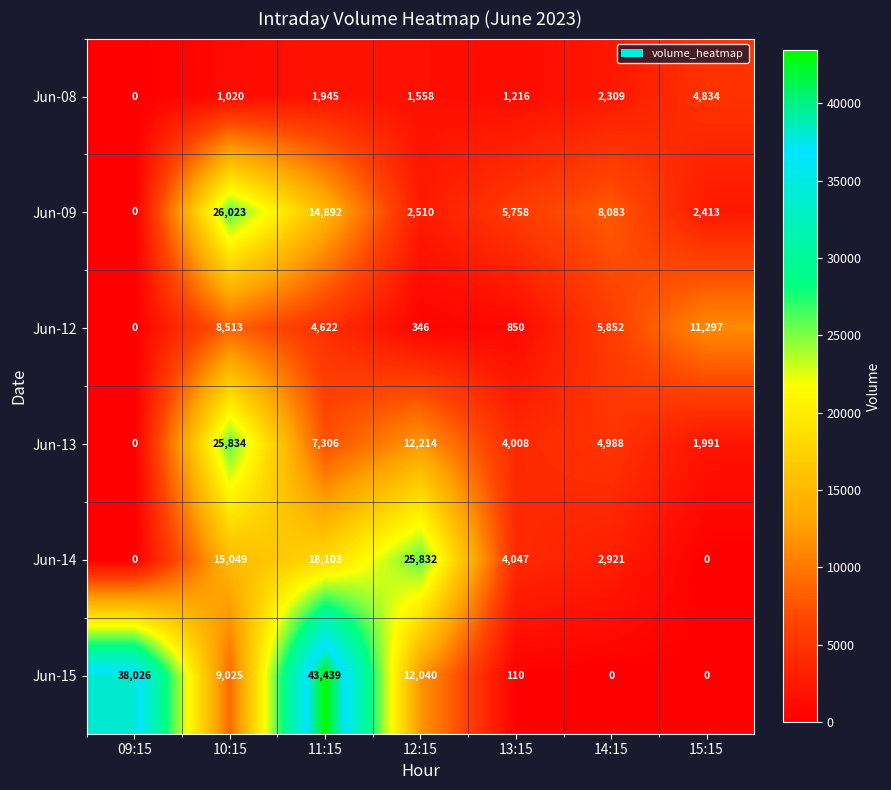

What is the total value across all series at 14:15?

24153